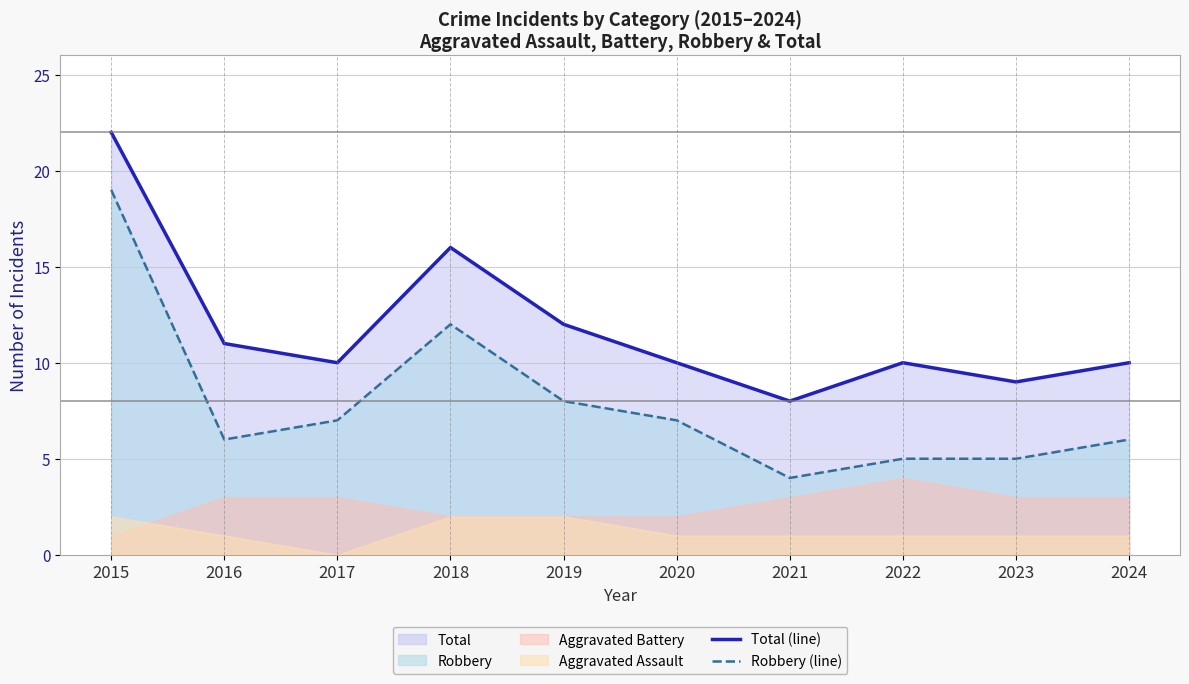

True or false: Total (line) and Robbery (line) intersect in this chart.

False